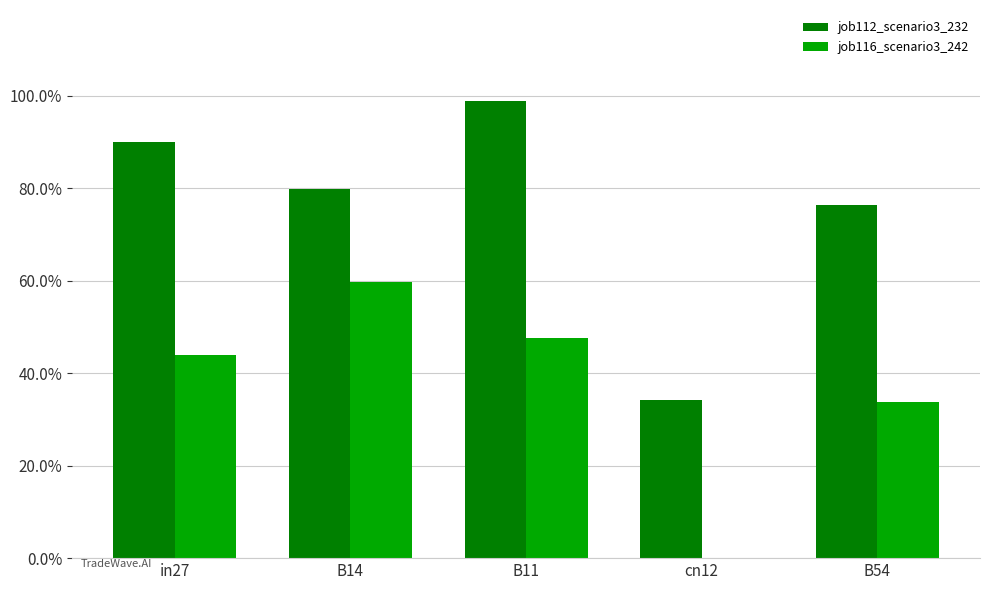

Reading left to right, extract all data points from this chart.

job112_scenario3_232: 0.9	0.8	1.0	0.3	0.8
job116_scenario3_242: 0.4	0.6	0.5	0.0	0.3